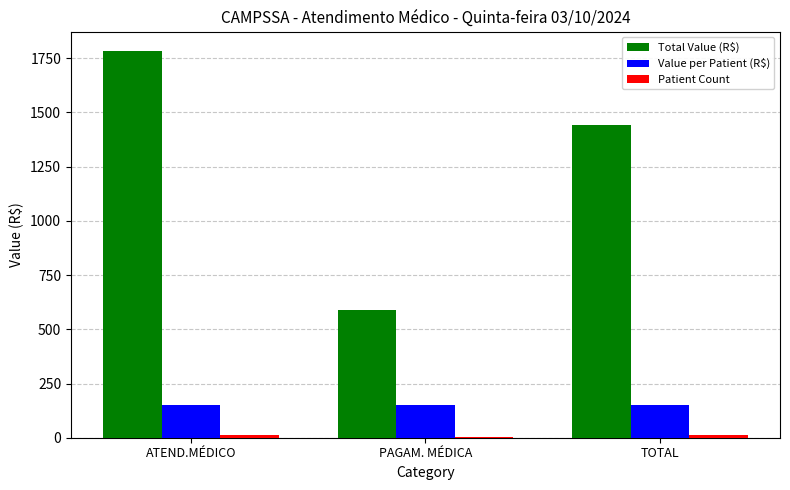

How many categories are shown in the chart?

3